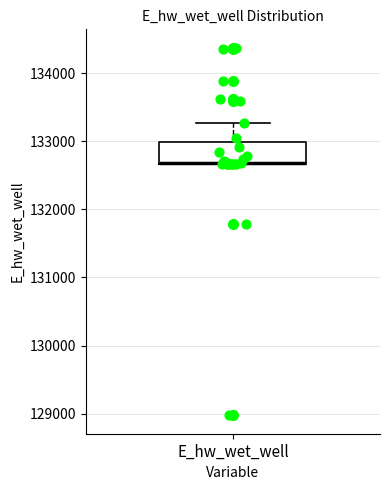

Read this box plot against the y-axis: the position of the median line, the range covered by the box, and the ends of both whiskers. The values are not printed on the chart, so give them approximately, as read against the axis.

median 132700 (drawn on the box's lower edge), box 132700 to 133000, whiskers 132700 to 133300